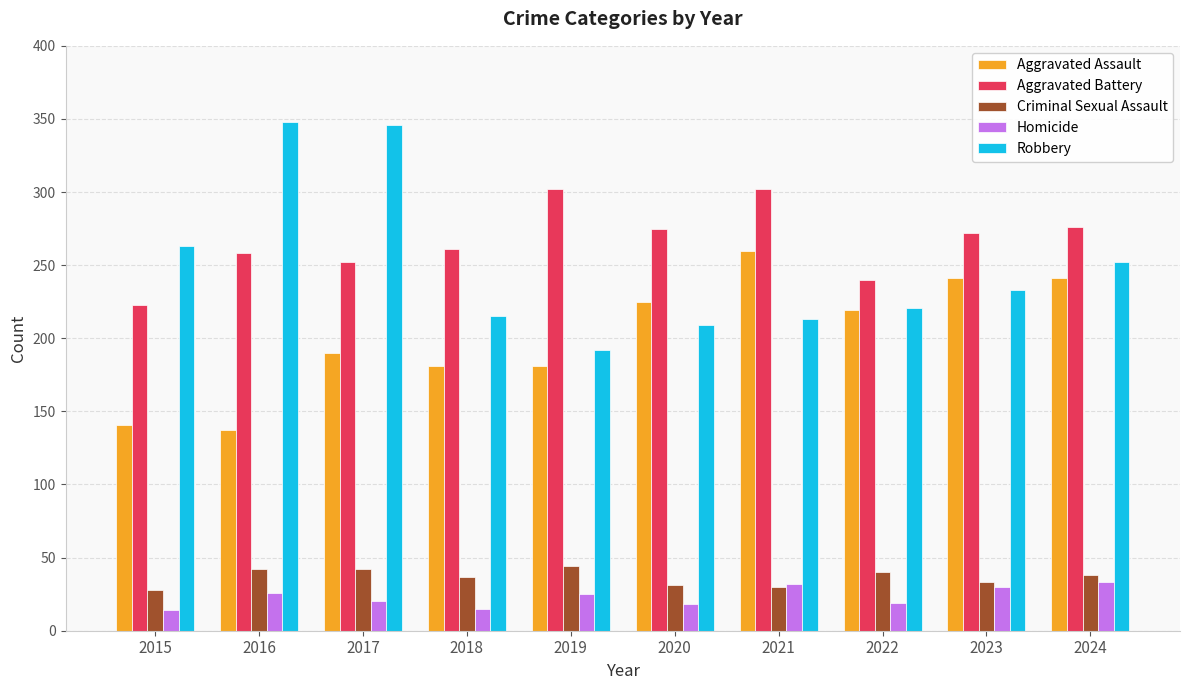

What is the value of the Aggravated Assault bar at the 2nd from the left?

137